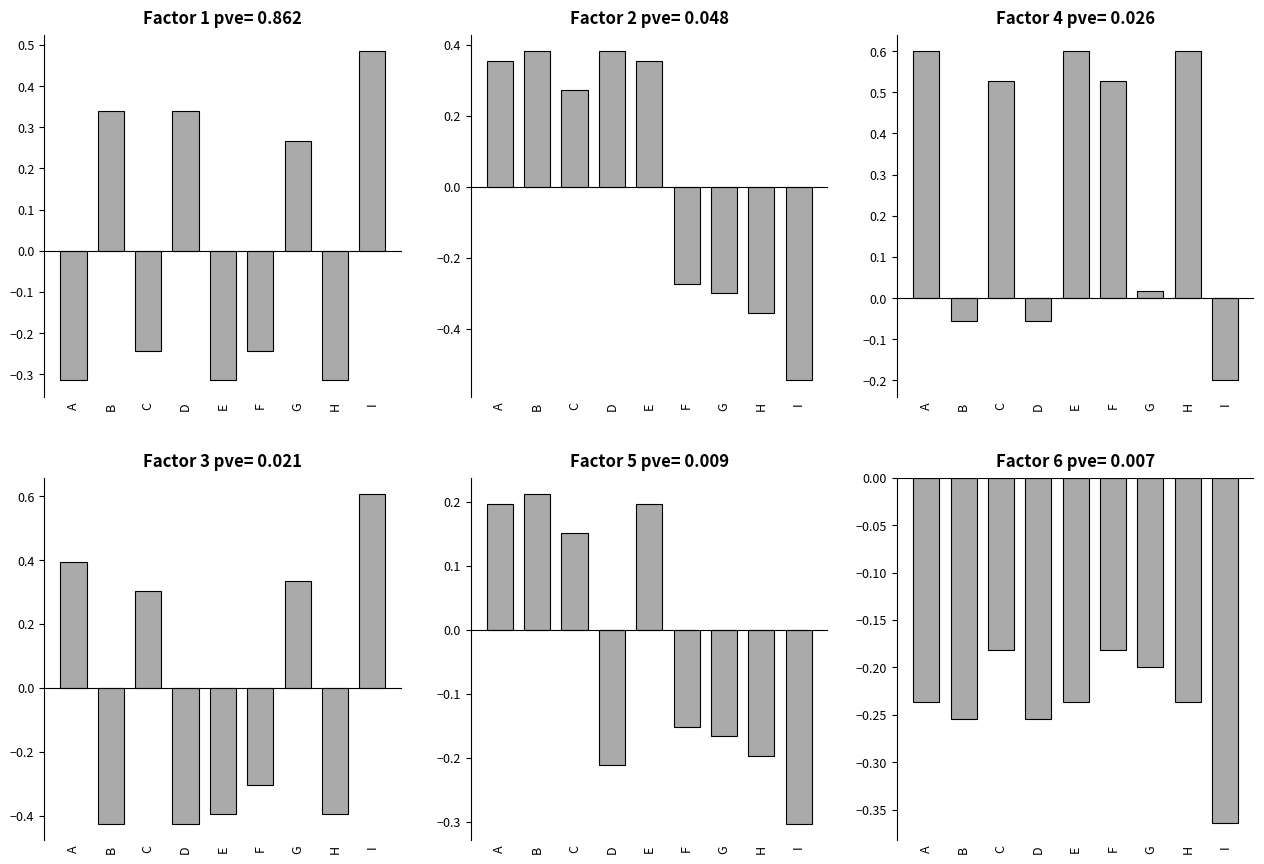

Are the bars horizontal?

No